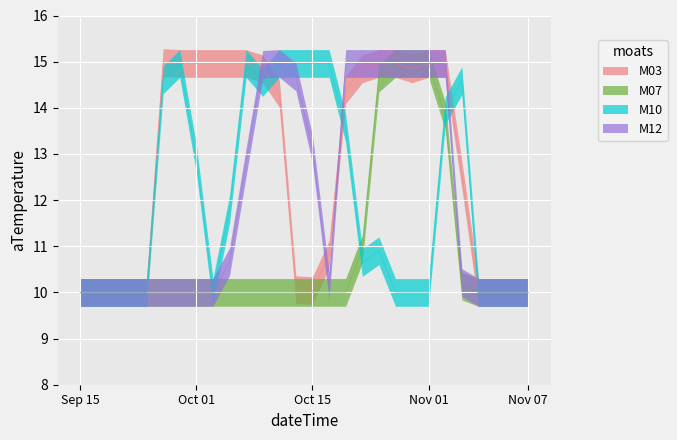

At which category is the sum across all series the highest?

22